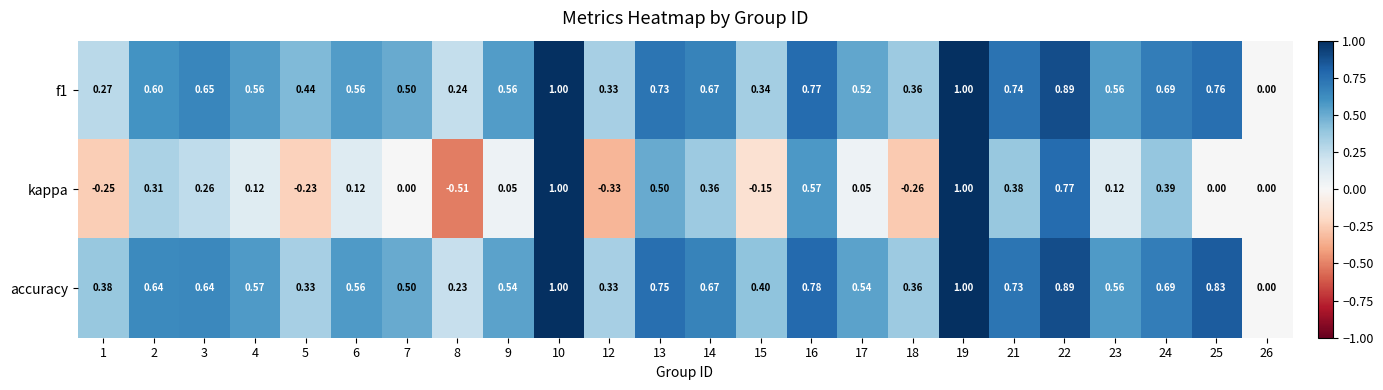

Which series has the largest range (max minus min)?

kappa